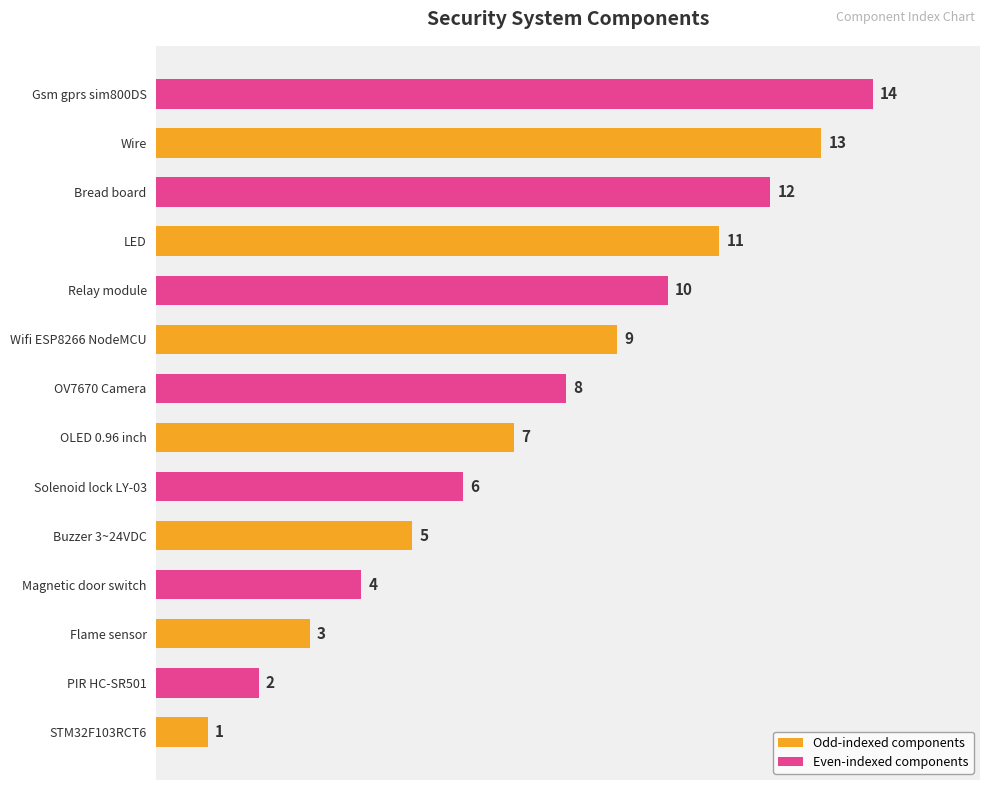

Does the chart contain any negative values?

No